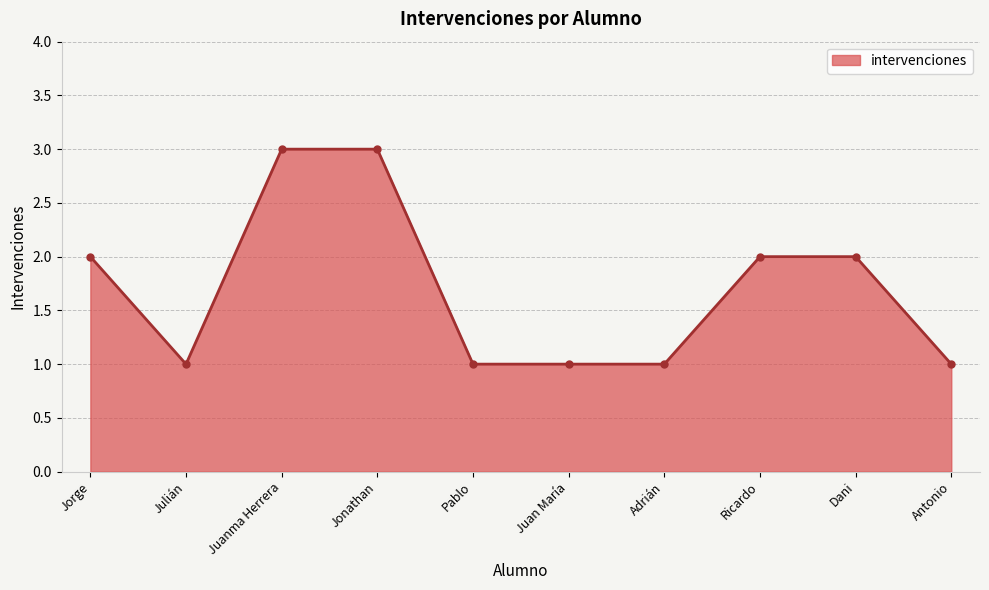

Reading left to right, transcribe all the data shown in this chart.

Jorge=2	Julián=1	Juanma Herrera=3	Jonathan=3	Pablo=1	Juan María=1	Adrián=1	Ricardo=2	Dani=2	Antonio=1